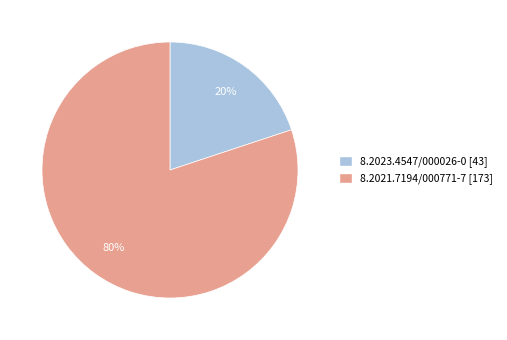

Does 8.2023.4547/000026-0 account for over 50% of the chart?

No